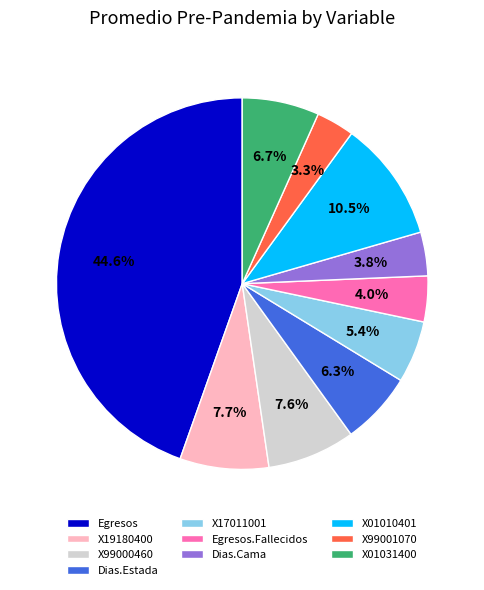

Is there any slice that represents more than half of the pie?

No